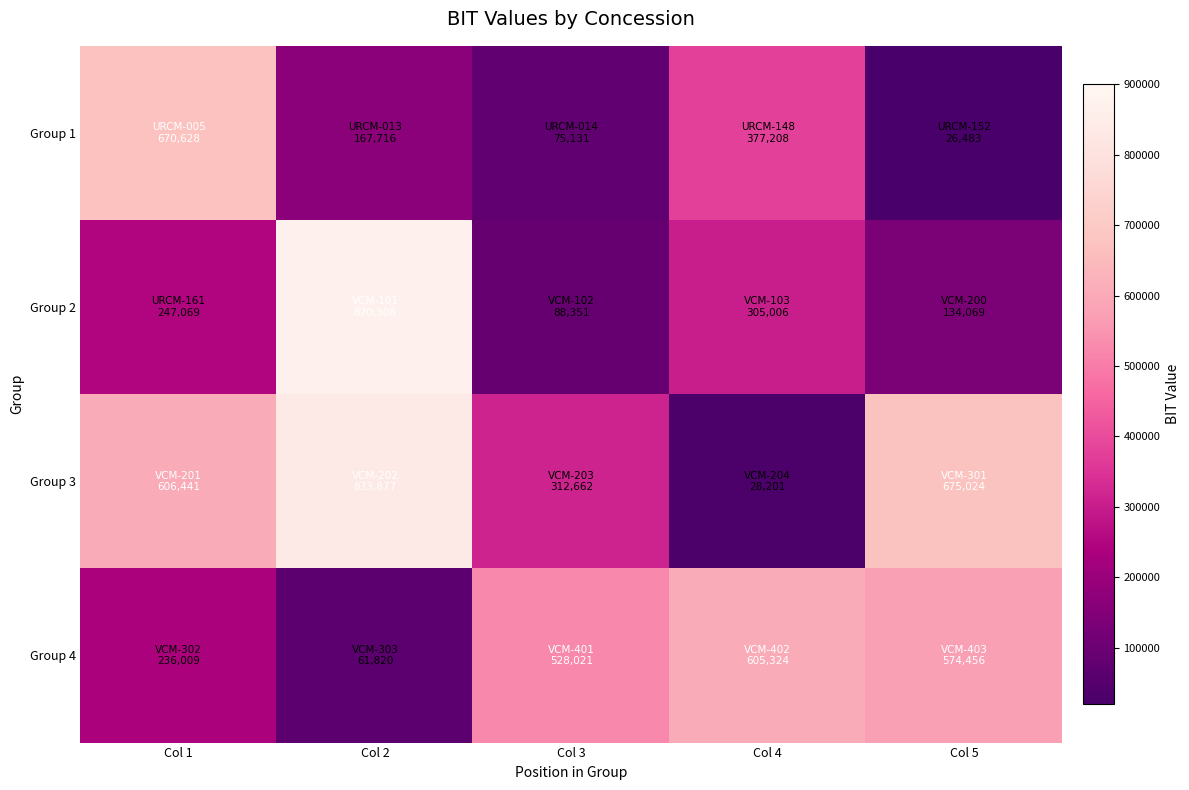

At how many categories does at least one series exceed 229489?

5